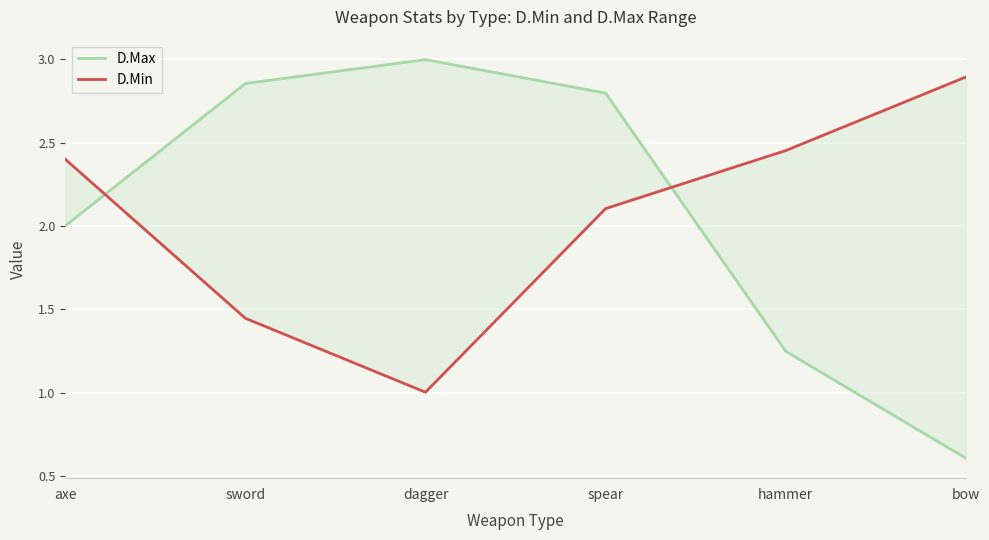

True or false: D.Min has more than 1 points higher than both neighbors.

False